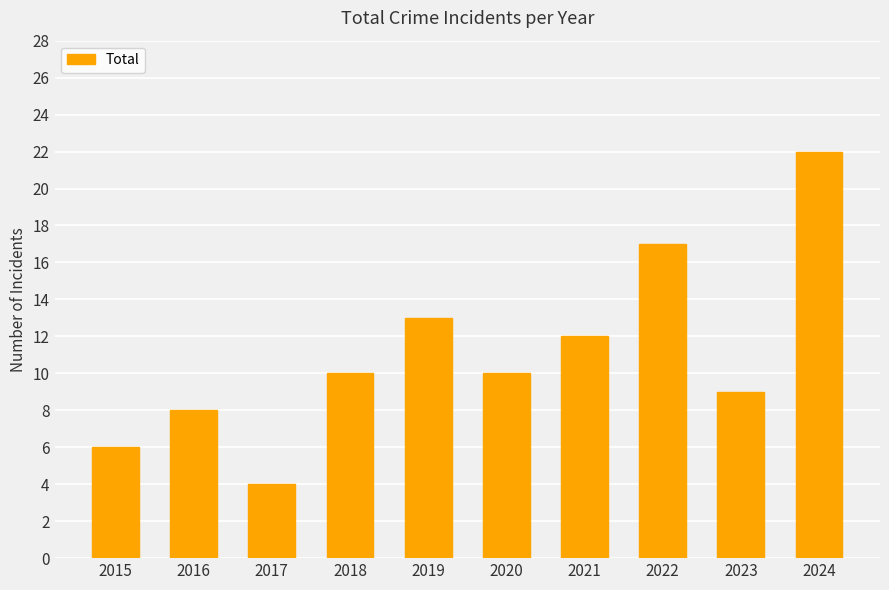

Reading left to right, transcribe all the data shown in this chart.

6	8	4	10	13	10	12	17	9	22